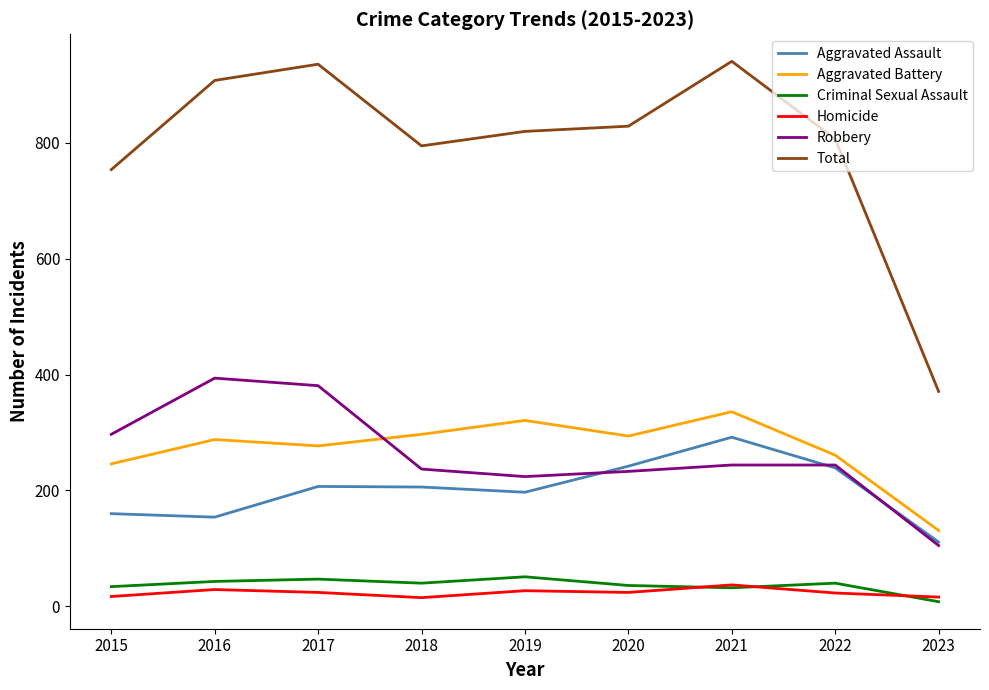

At 2015, list the series in order from largest to smallest.

Total, Robbery, Aggravated Battery, Aggravated Assault, Criminal Sexual Assault, Homicide